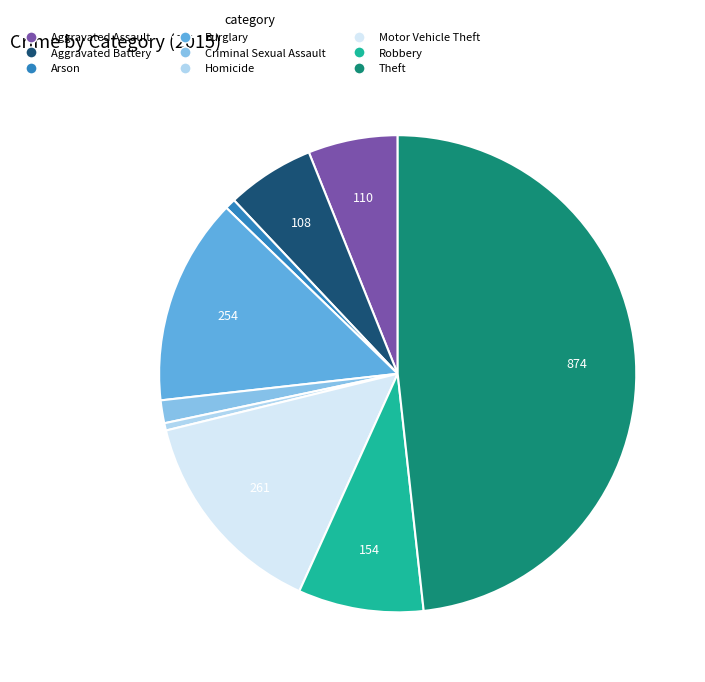

Is there any slice that represents more than half of the pie?

No